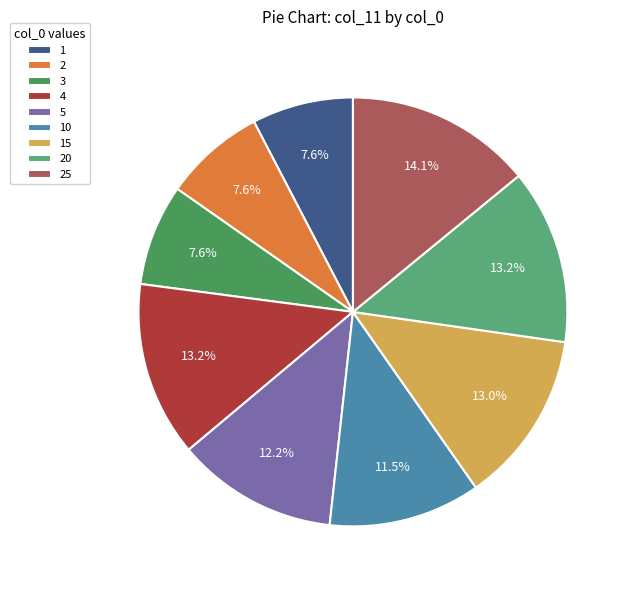

How many segments does this pie chart have?

9